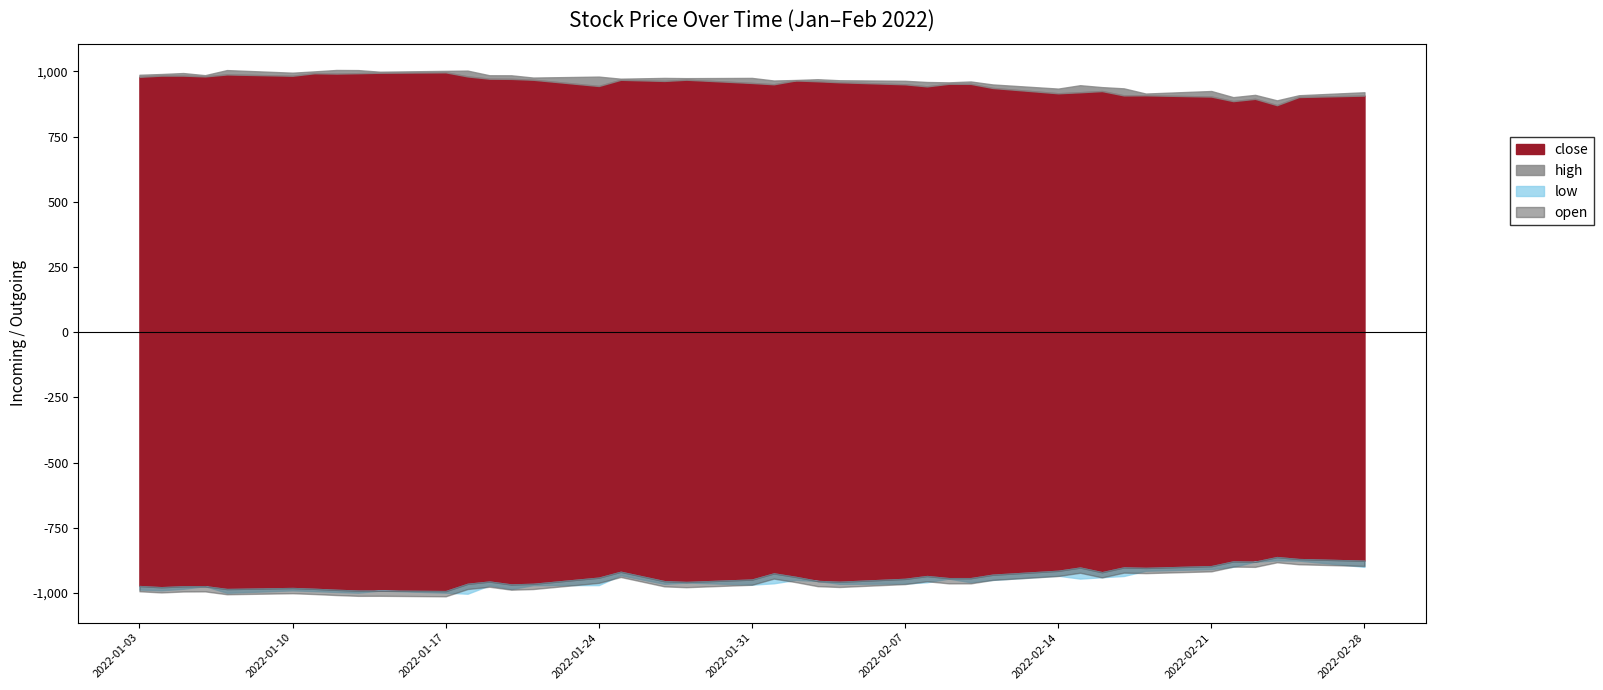

At how many categories does at least one series exceed 975?

16